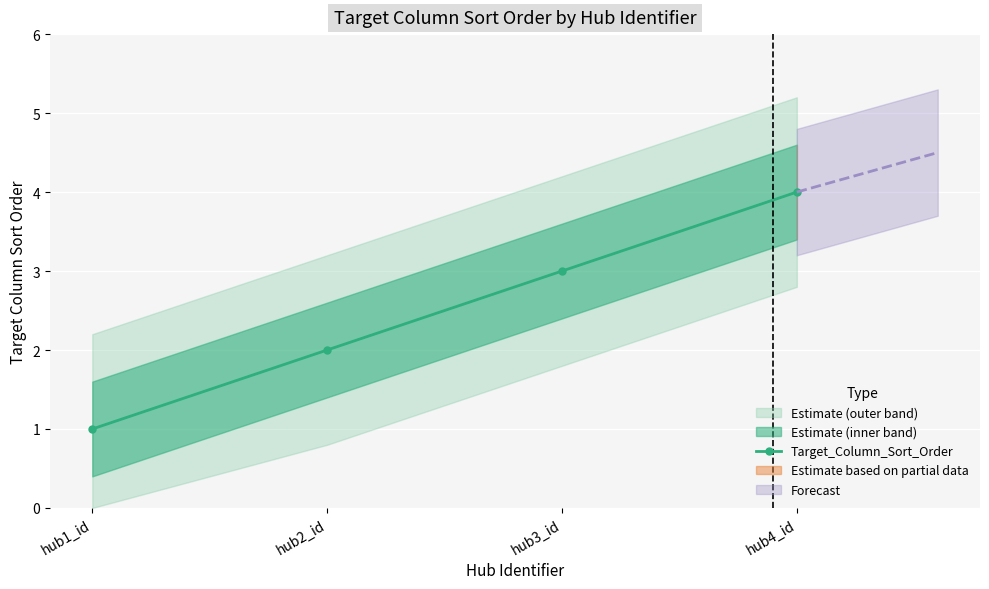

At which label is the value closest to 2?

hub2_id